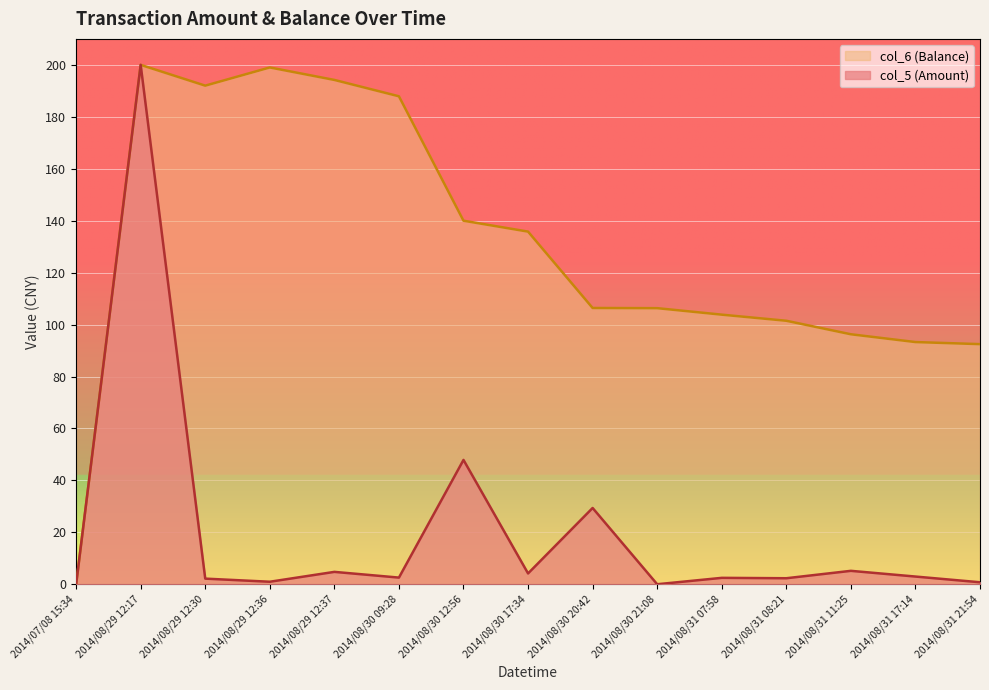

Reading left to right, list all the values displayed in this chart.

col_5 (Amount): 0.0	200.0	2.2	1.0	4.8	2.6	47.9	4.2	29.4	0.0	2.5	2.4	5.2	3.0	0.8
col_6 (Balance): 0.0	200.0	192.0	199.0	194.2	187.9	140.0	135.8	106.4	106.3	103.8	101.5	96.3	93.3	92.5